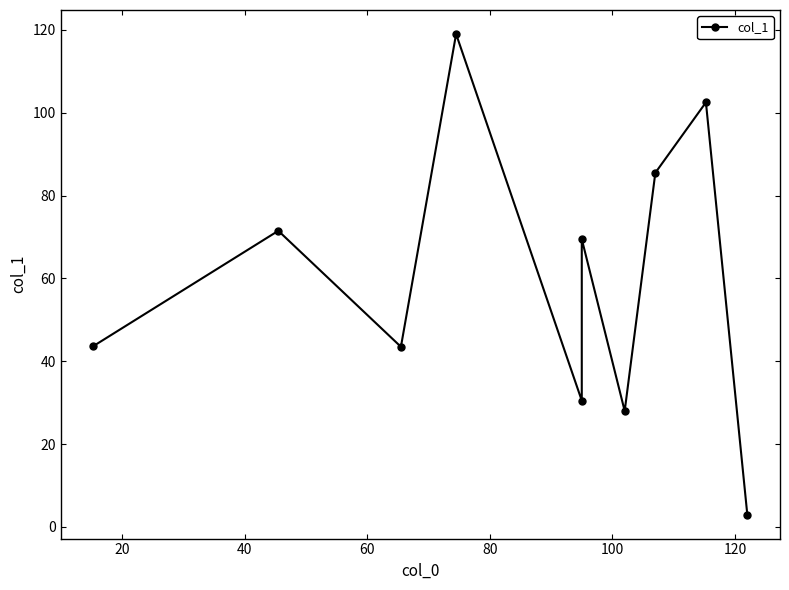

How many lines are shown in the chart?

1